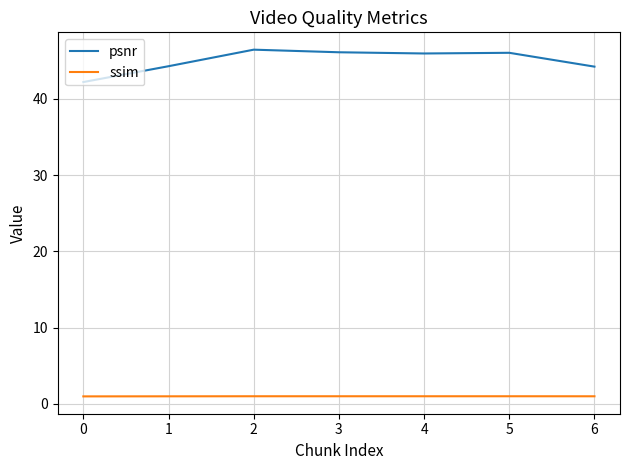

True or false: psnr and ssim cross at least once.

False